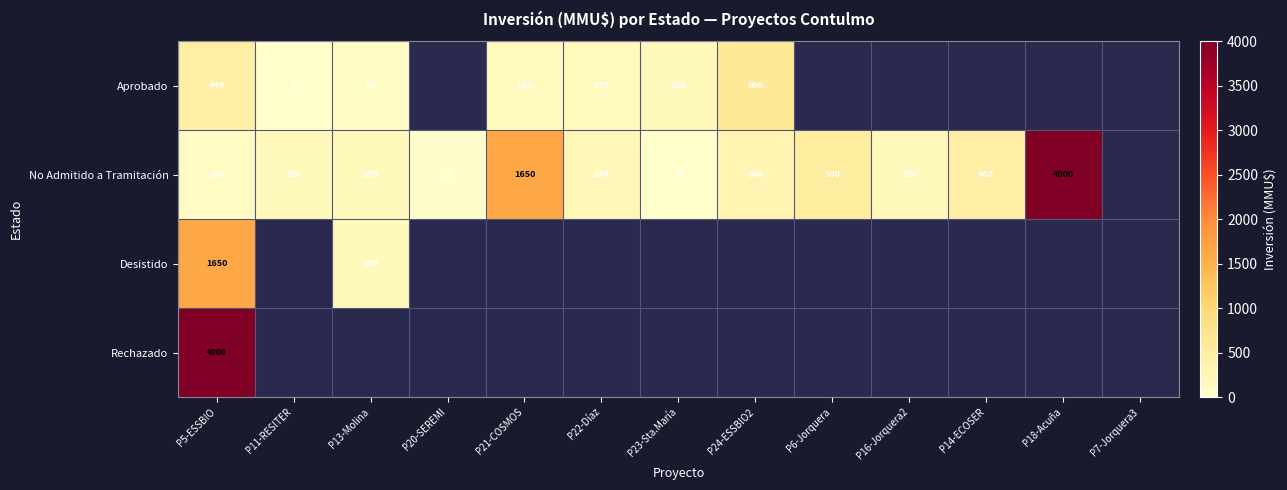

Which label corresponds to the smallest value in the chart?

P11-RESITER